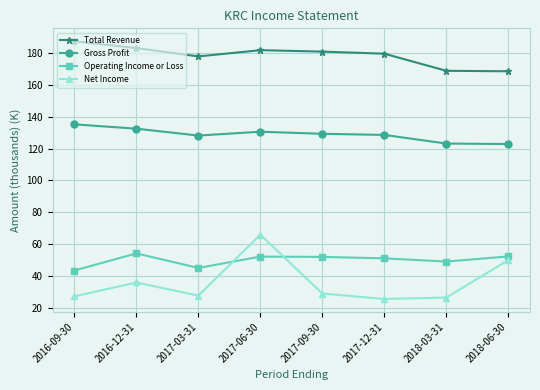

Does the chart display data point markers on the line(s)?

Yes